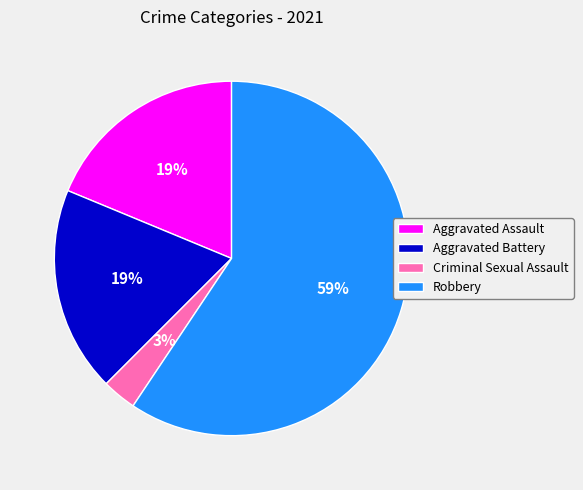

To the nearest percent, what is the difference between the largest and smallest slice percentages?

56%